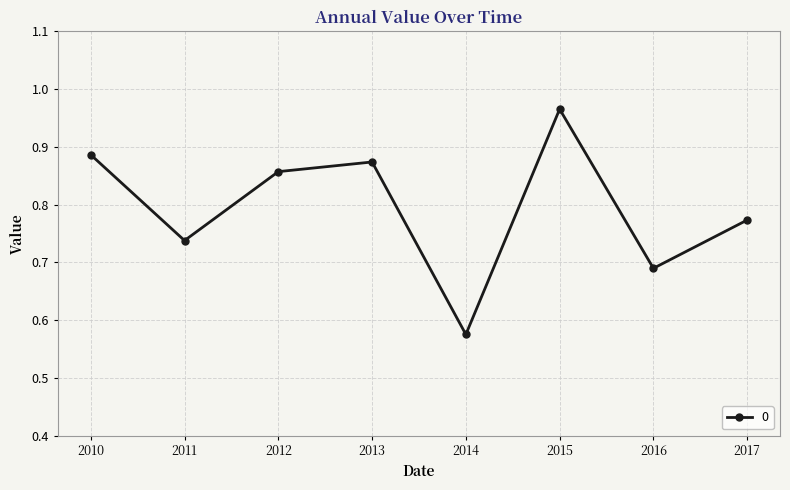

Where is the first local maximum?

2013